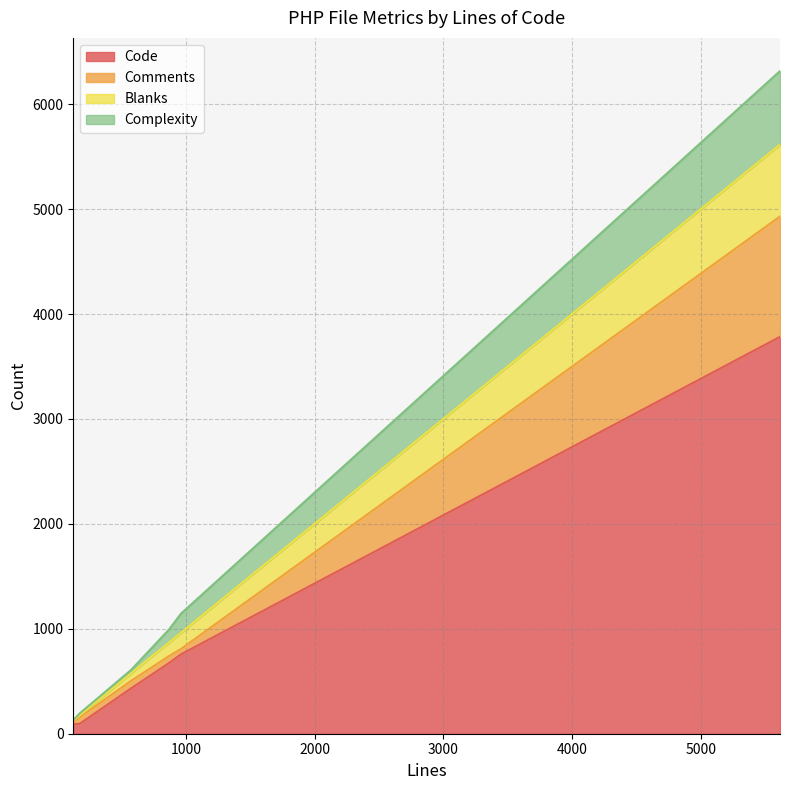

What is the highest value of the Comments series?

1147